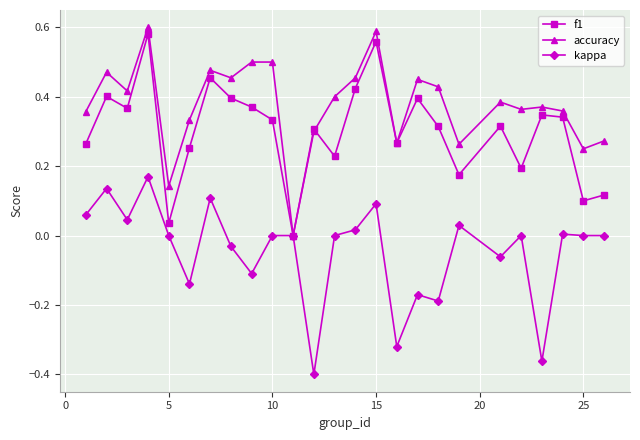

How many categories are shown in the chart?

25